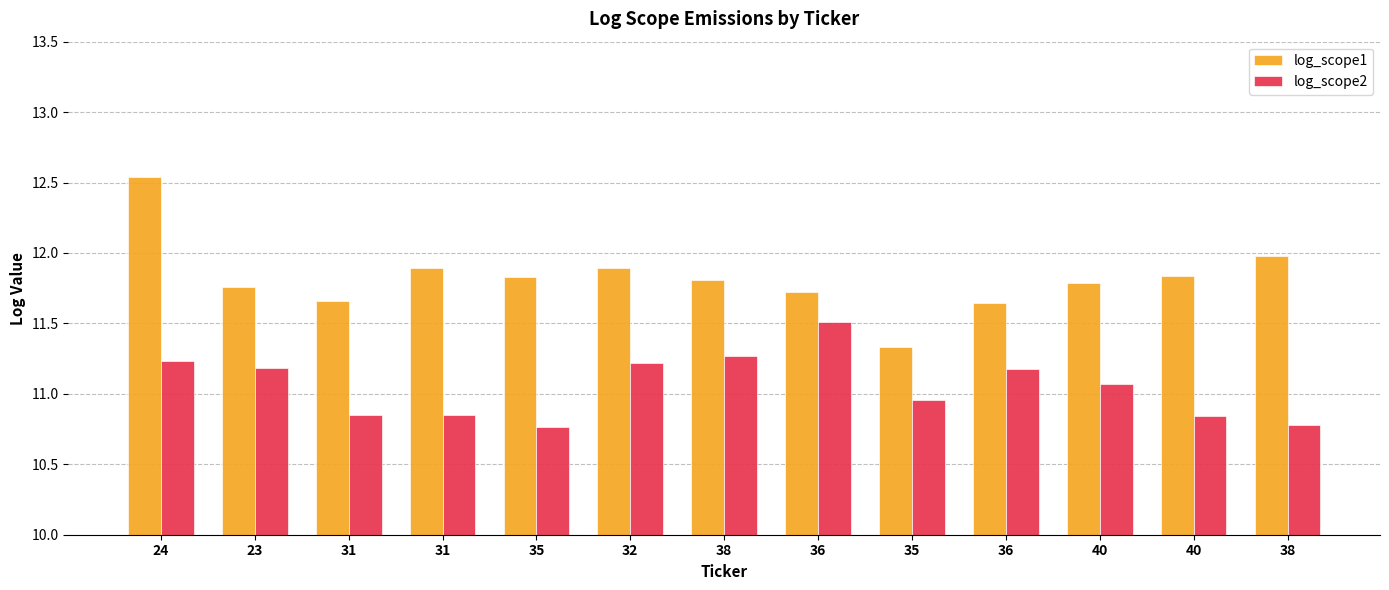

How many bars are there in each group?

2